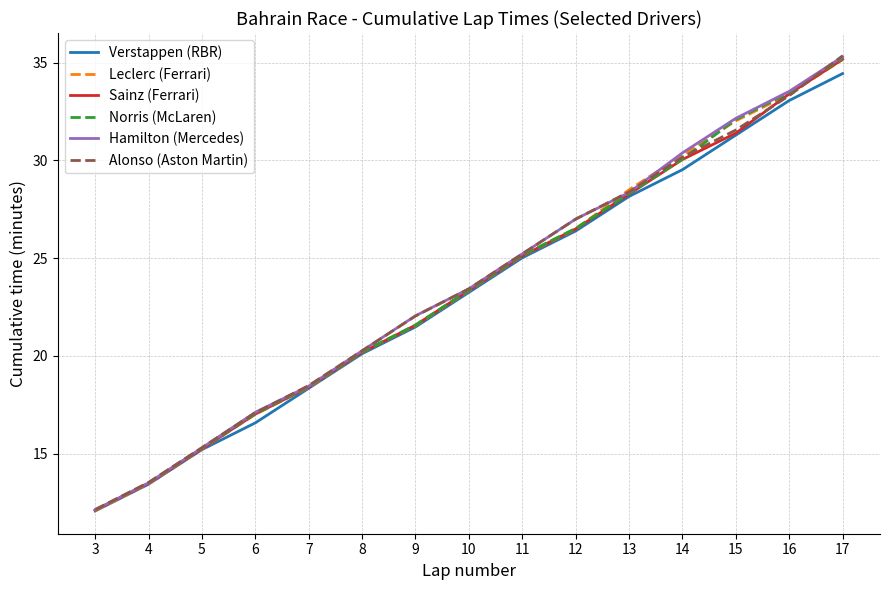

At how many categories does at least one series exceed 12?

15